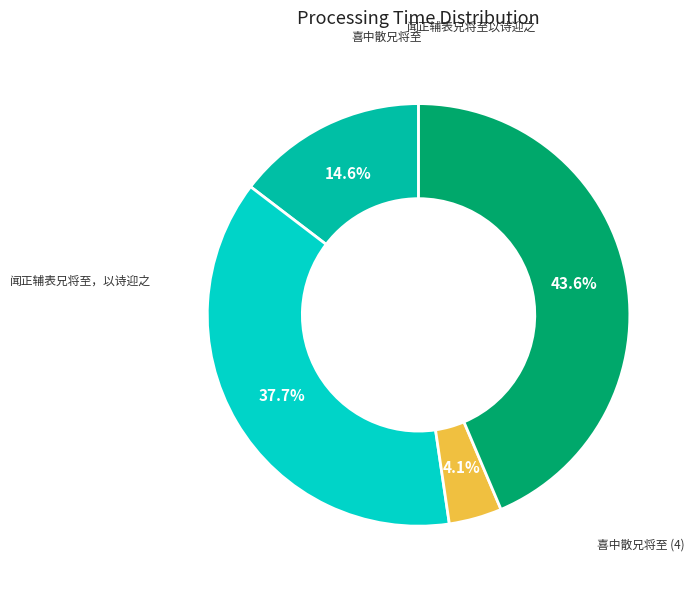

Is there any slice that represents more than half of the pie?

No